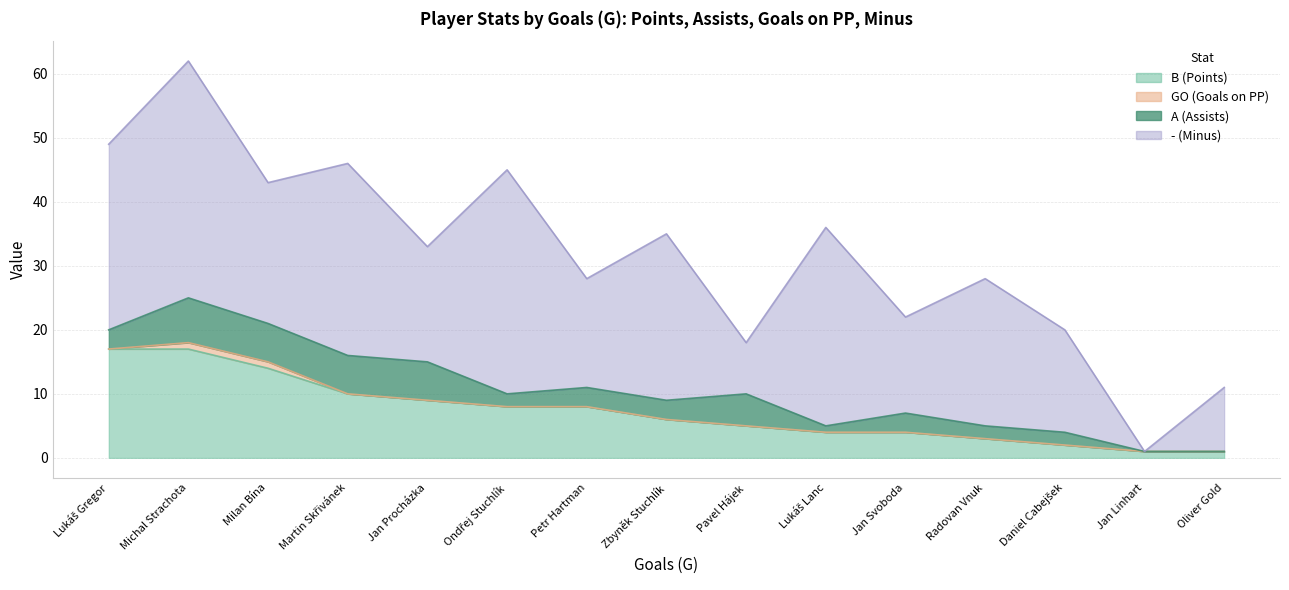

What is the maximum value for - (Minus)?

37